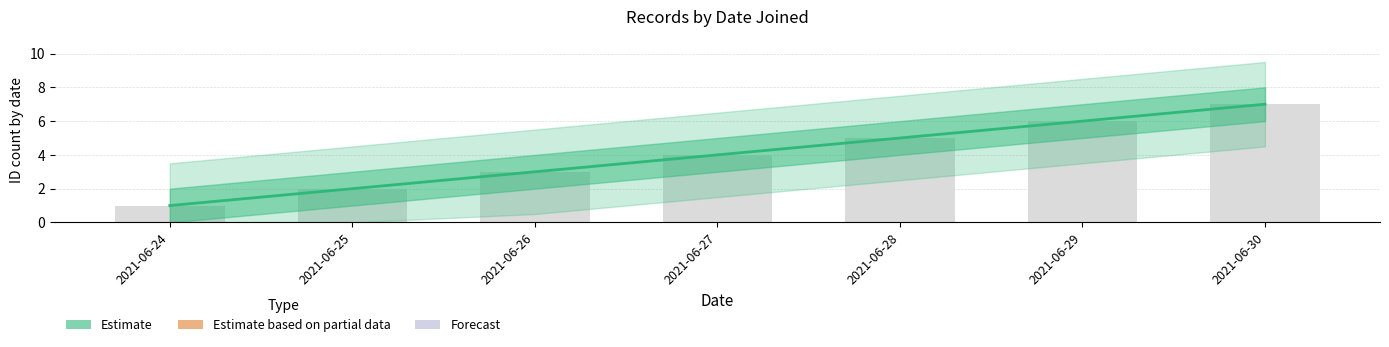

At which category does the chart reach its peak across all series?

2021-06-30